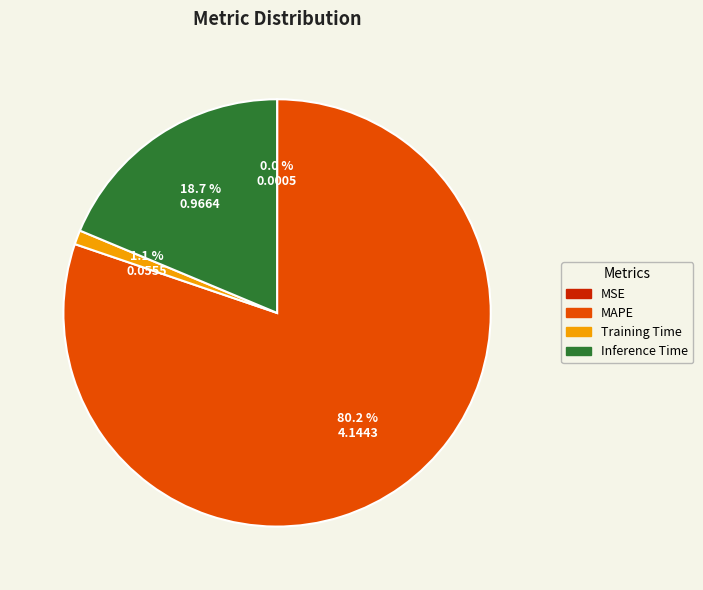

Is there a majority slice in this chart?

Yes